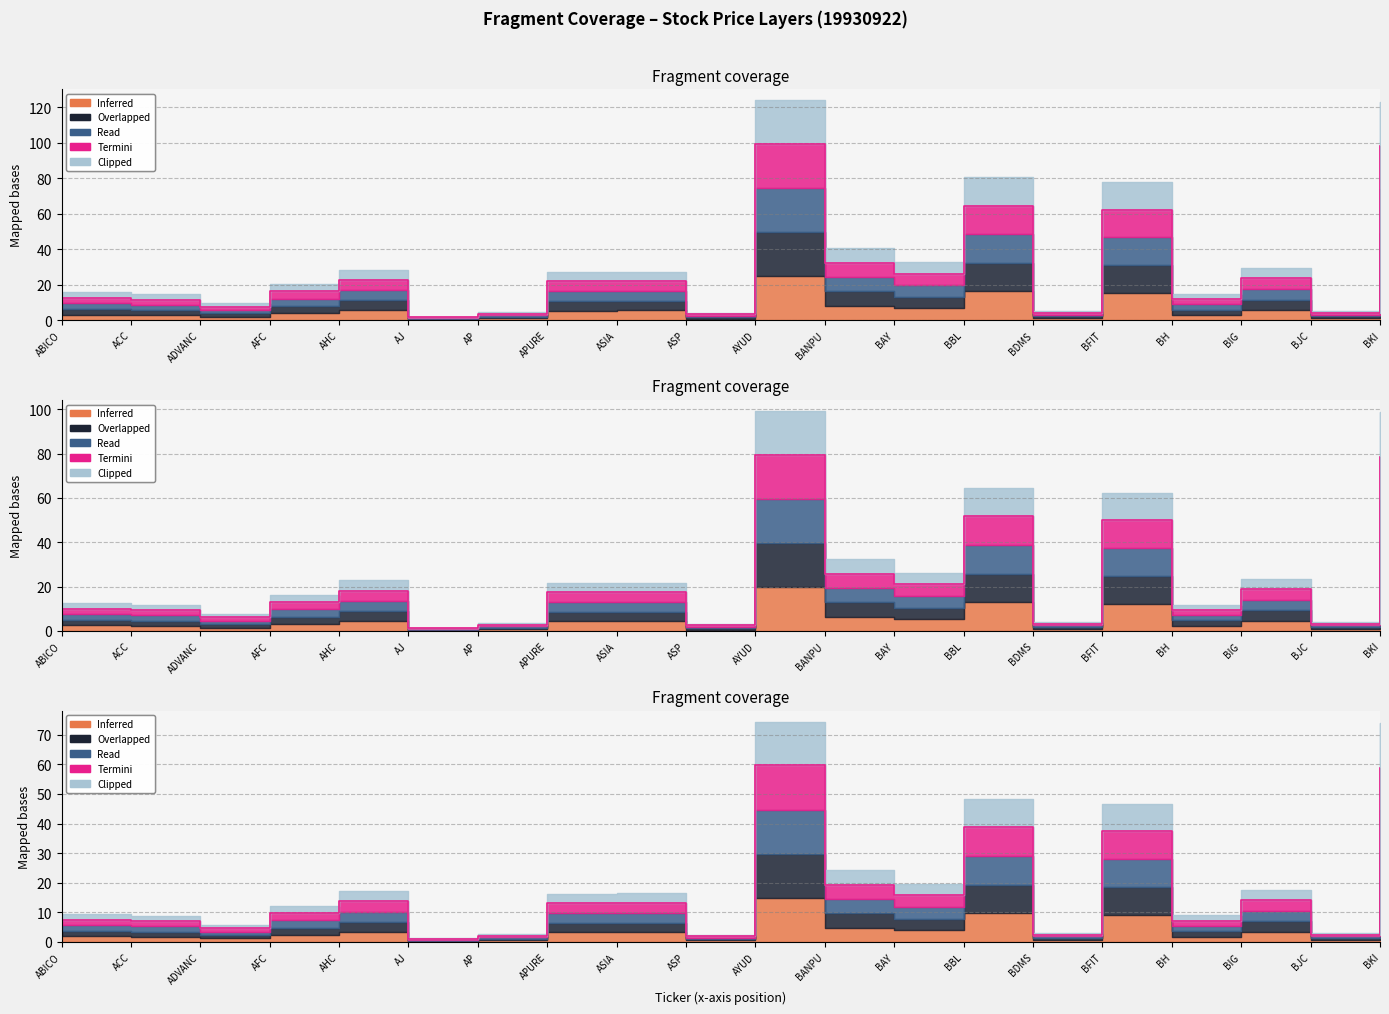

In Inferred, how many points are lower than both neighbors (excluding endpoints)?

7